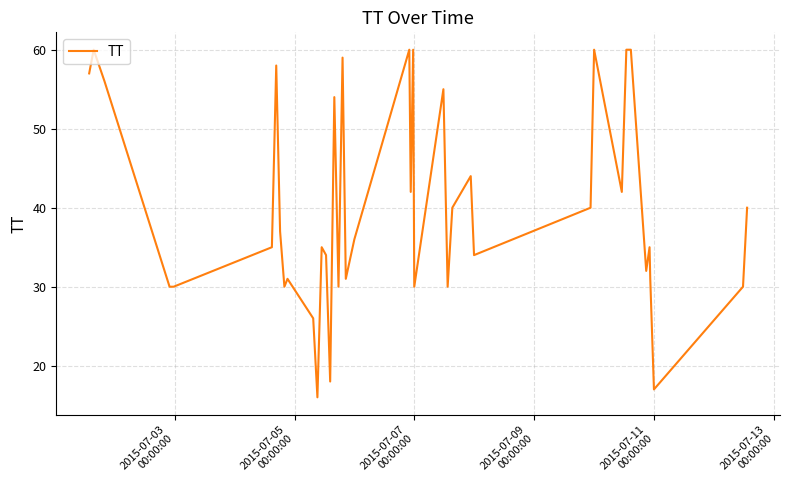

What is the smallest value displayed?

16